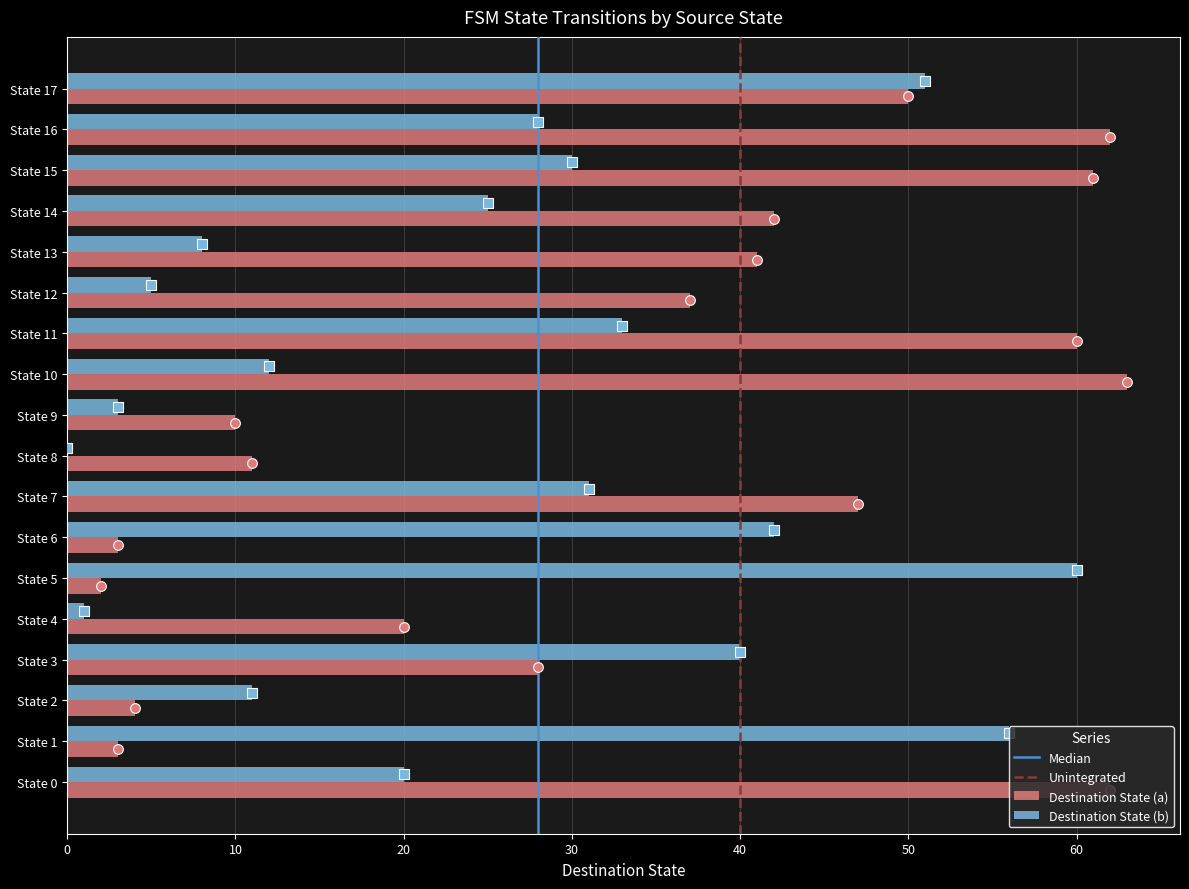

True or false: Destination State (b) has a value of 31 at State 7.

True